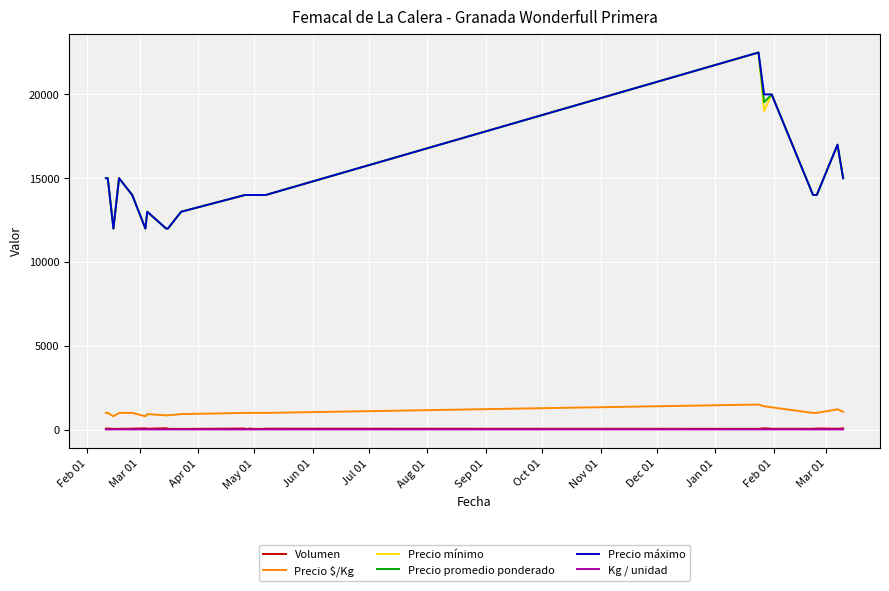

What is the highest value of the Precio mínimo series?

22500